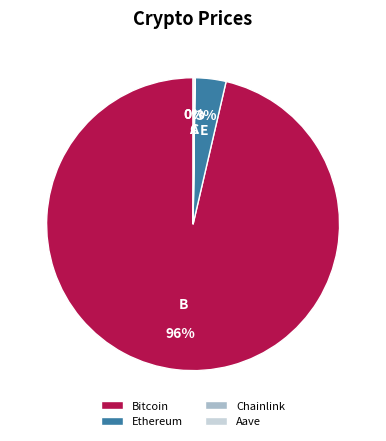

To the nearest percent, what is the average slice percentage?

25%